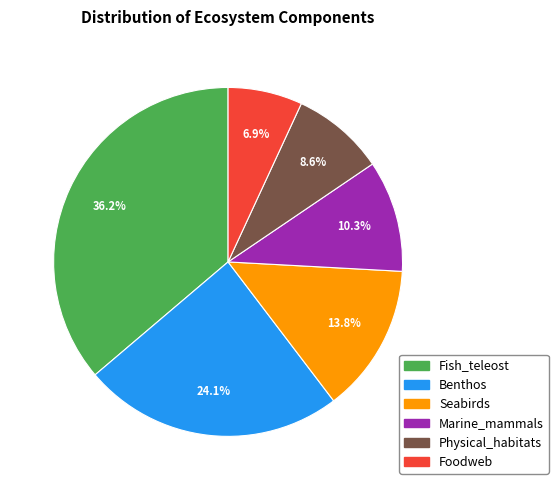

Is there a majority slice in this chart?

No